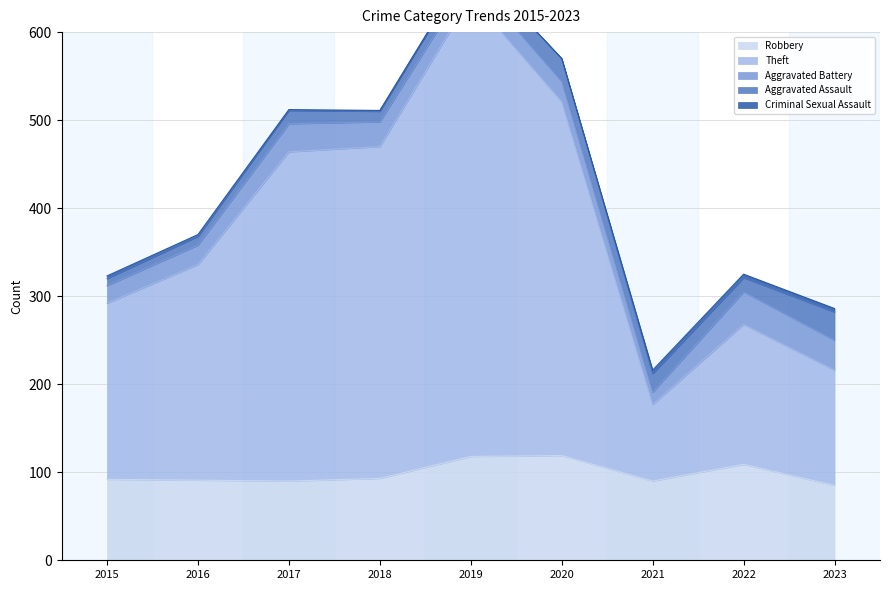

What is the maximum value shown in the chart?

522